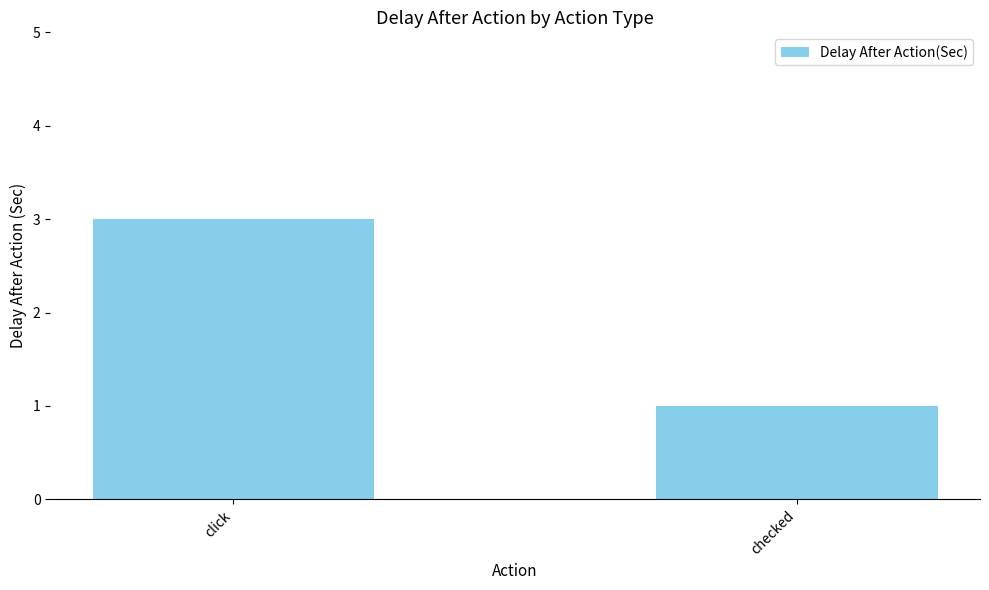

What is the maximum value shown in the chart?

3